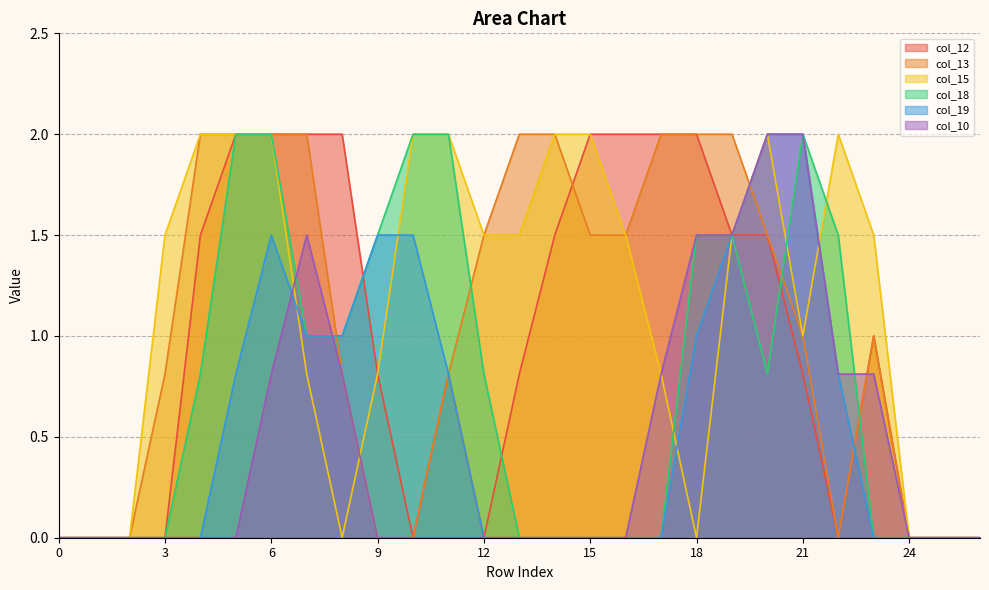

How many lines are shown in the chart?

6